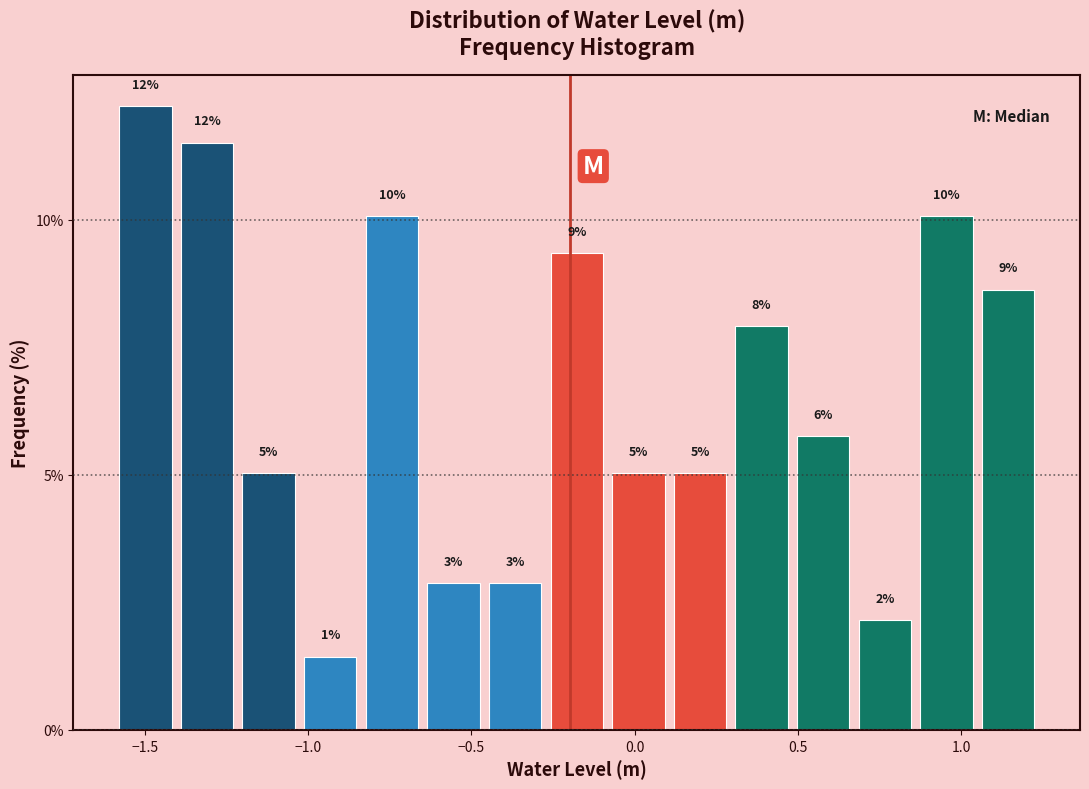

Around what value on the x-axis is the tallest bar? Give the approximate position of its centre, as read against the axis.

-1.50